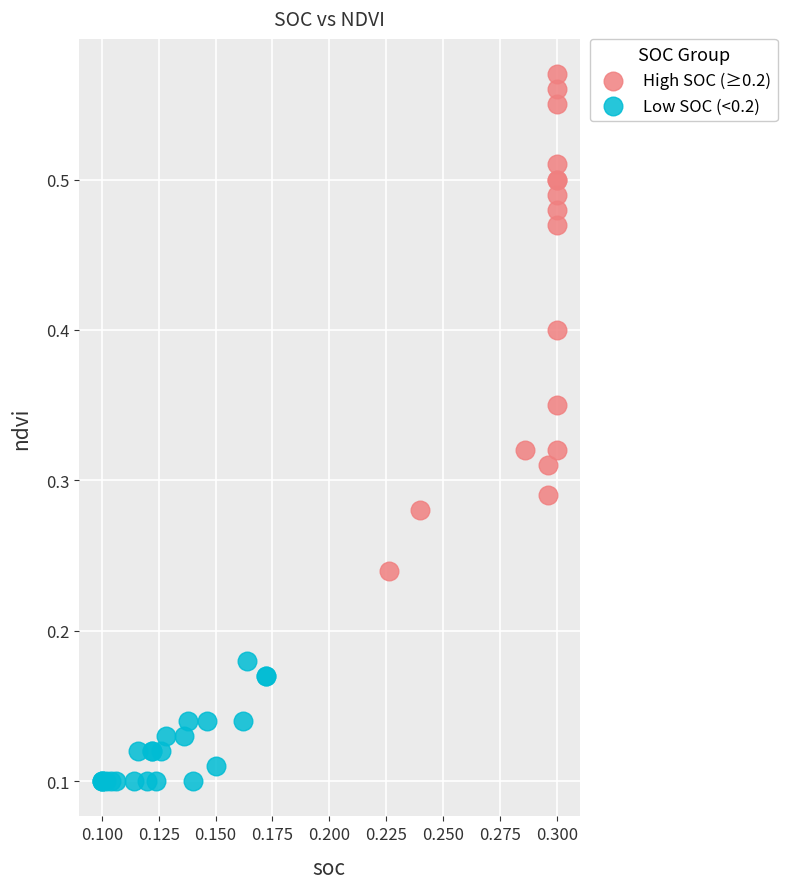

Which series reaches the minimum Y coordinate?

Low SOC (<0.2)